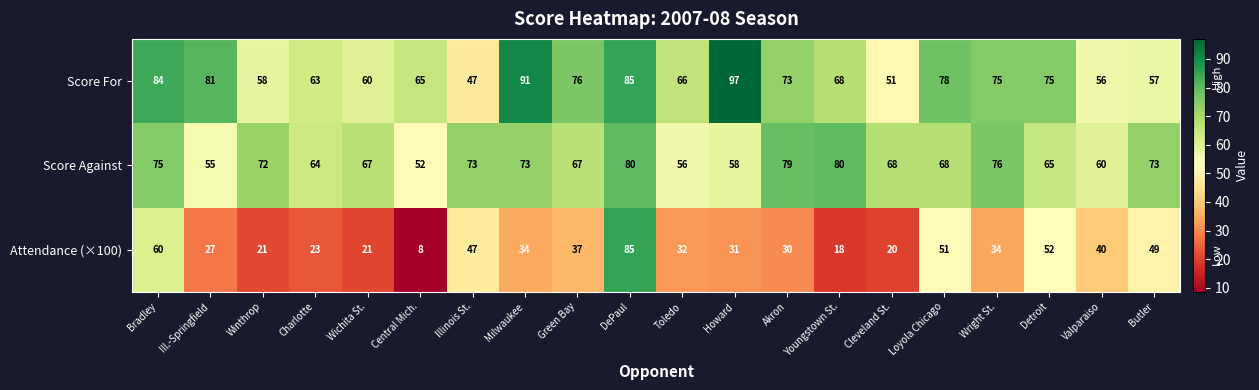

At Ill.-Springfield, list the series in order from largest to smallest.

Score For, Score Against, Attendance (×100)